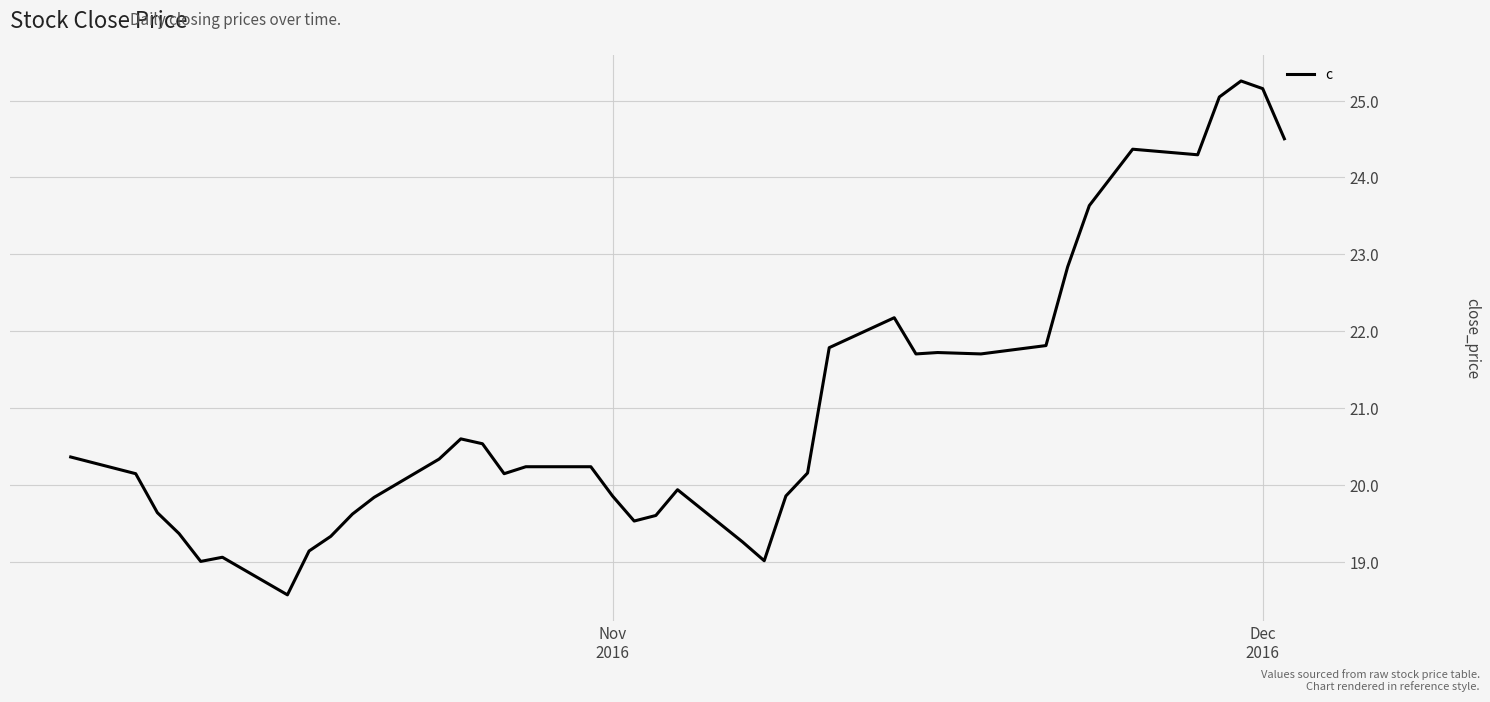

What is the greatest value displayed?

25.3